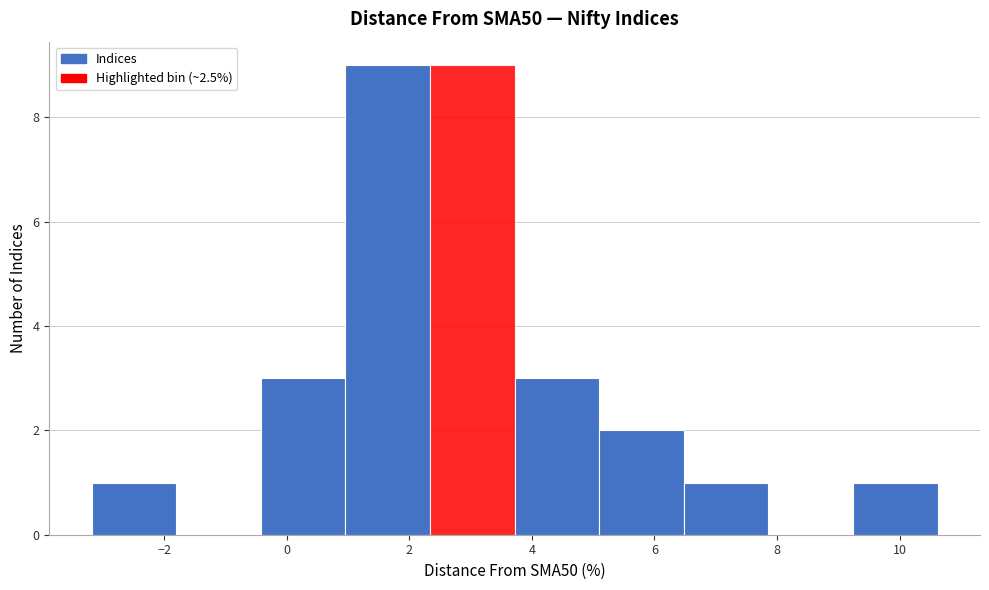

What is the height of the bar covering -0.4 to 1.0 on the x-axis? Neither the bar edges nor the heights are printed on the chart, so give them approximately, as read against the axes.

3